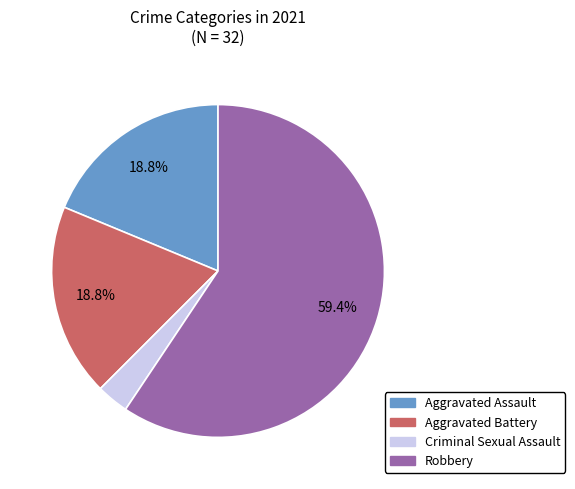

To the nearest percent, what percentage of the pie is Aggravated Battery?

19%